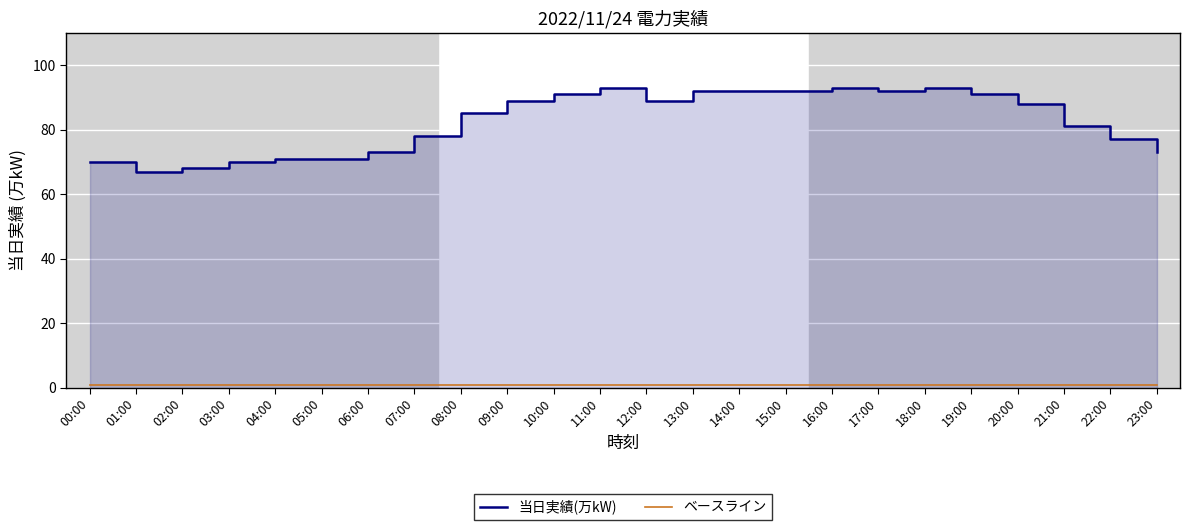

What is the approximate value of ベースライン at 00:00?

1